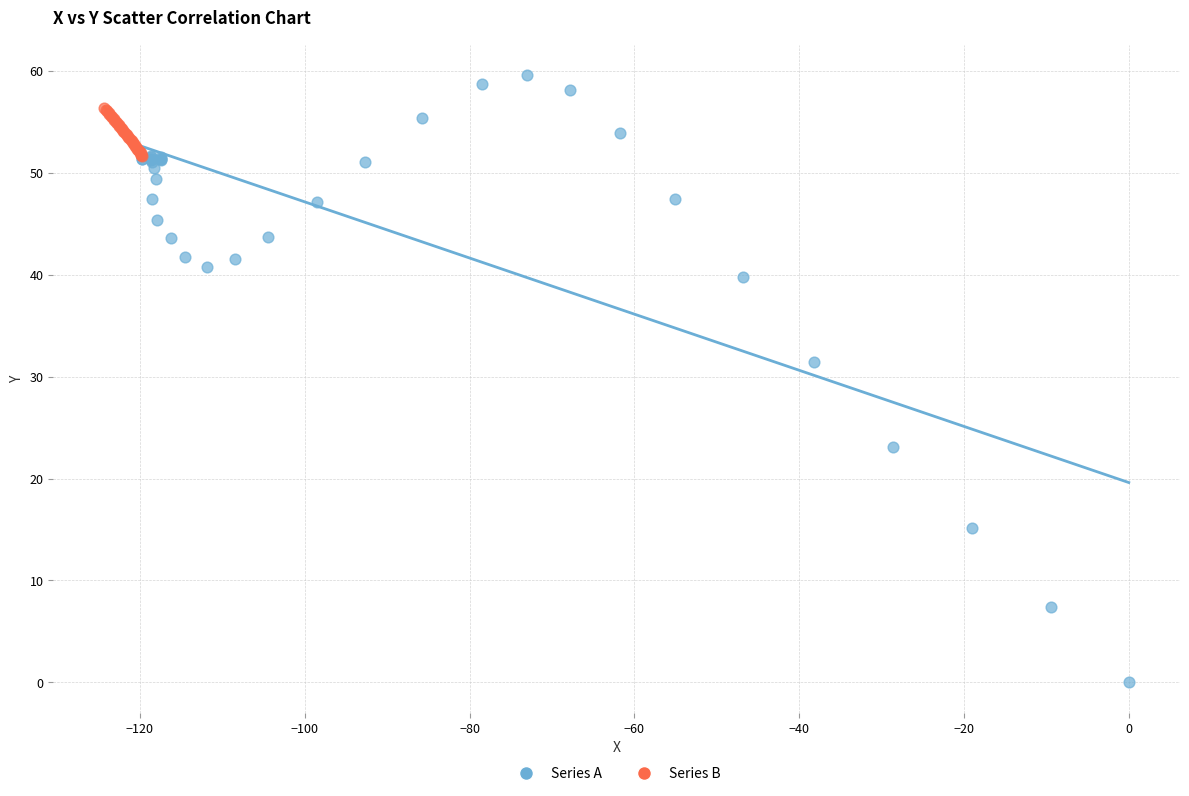

Which series reaches the maximum Y coordinate?

Series A